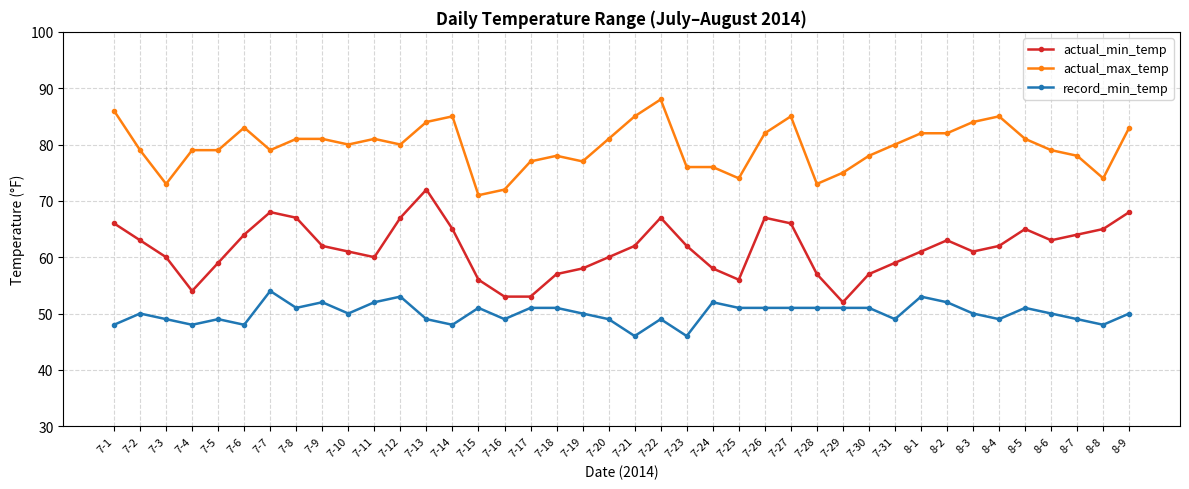

Which series has the widest spread of values?

actual_min_temp